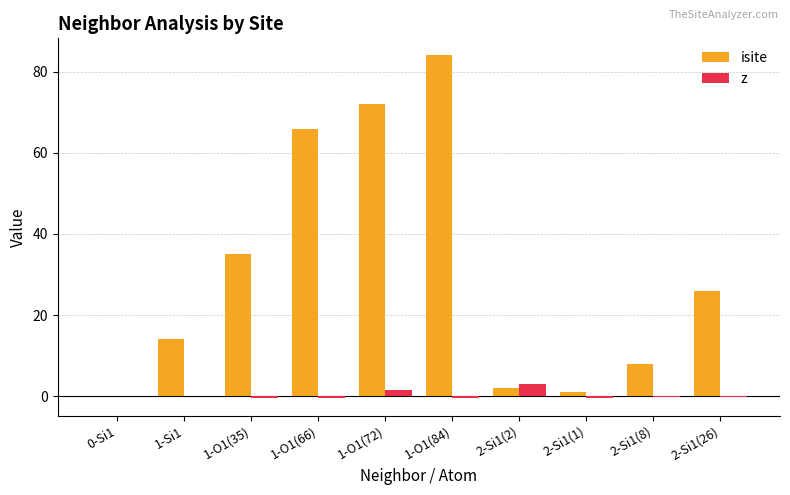

What is the sum of all isite values?

308.0